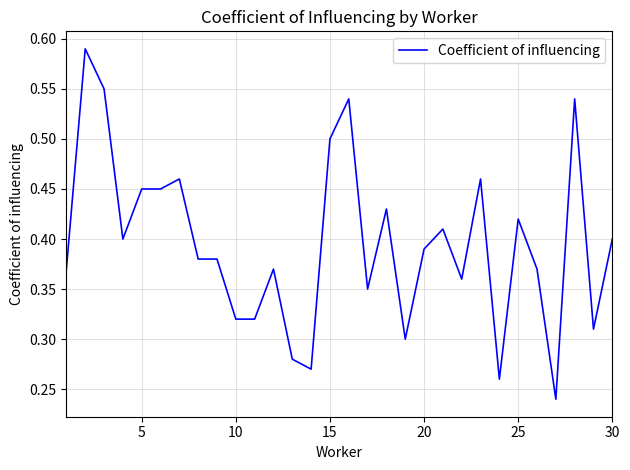

Does the chart have visible grid lines?

Yes